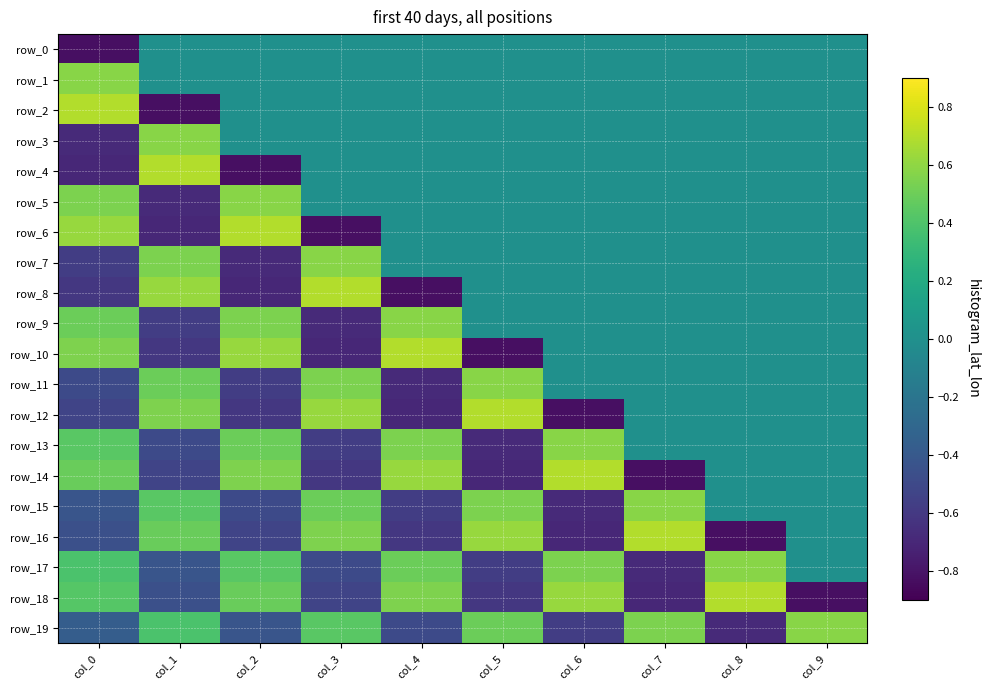

Between col_6 and col_8, which is larger?

col_6